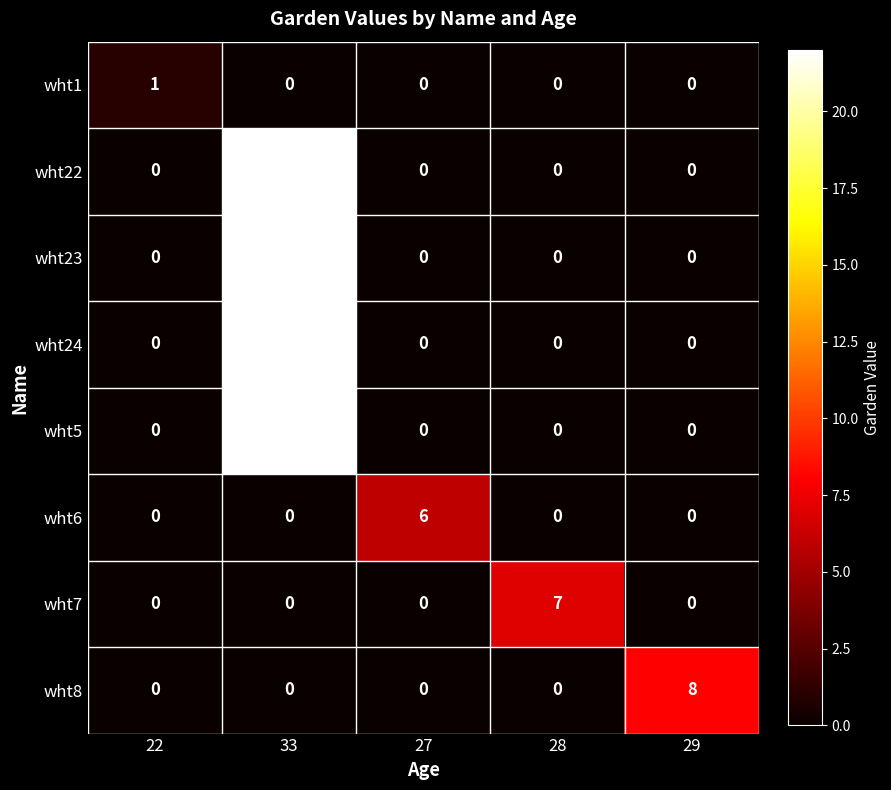

What is the difference between the highest and lowest values at 28?

7